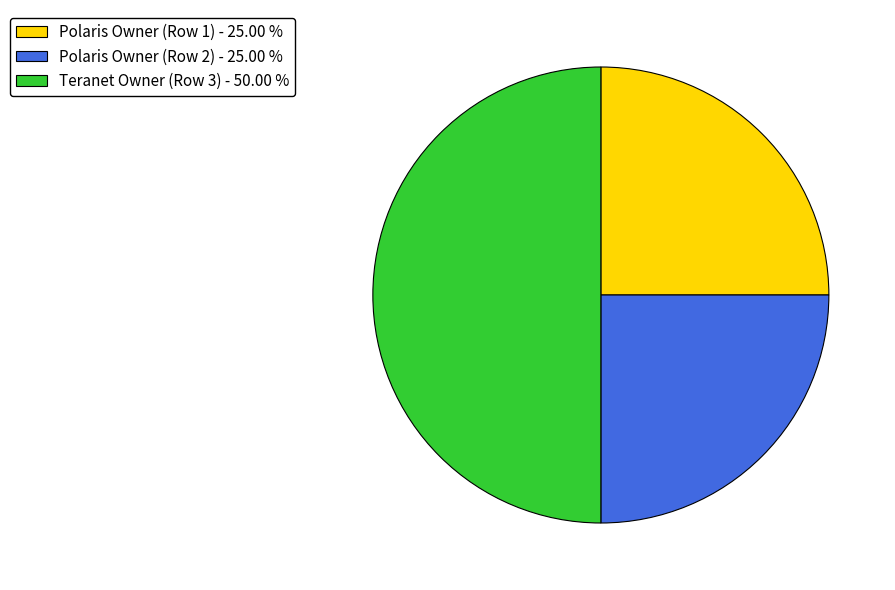

Does Polaris Owner (Row 1) - 25.00 % represent more than half of the total?

No